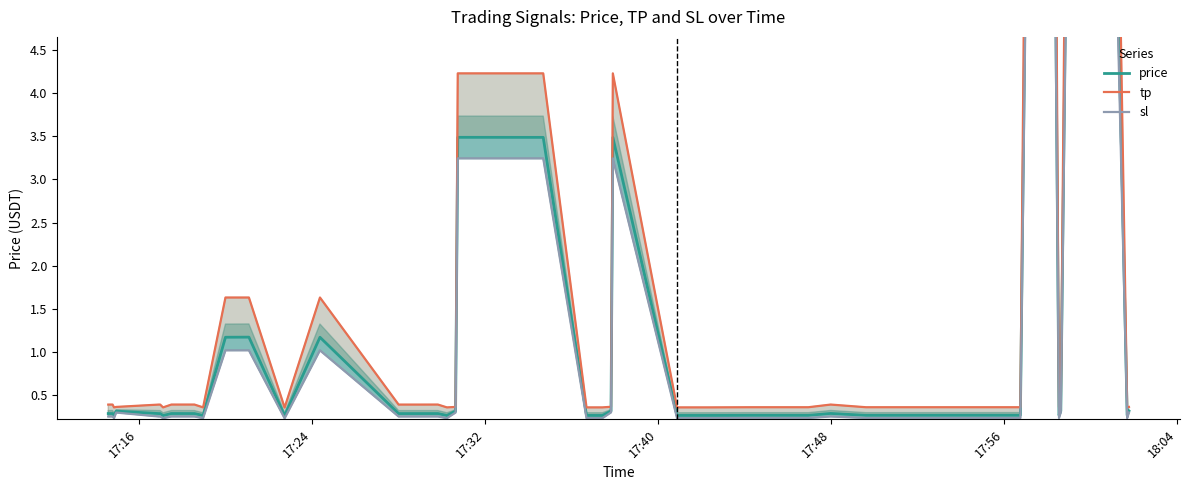

What is the greatest value displayed?

30.1